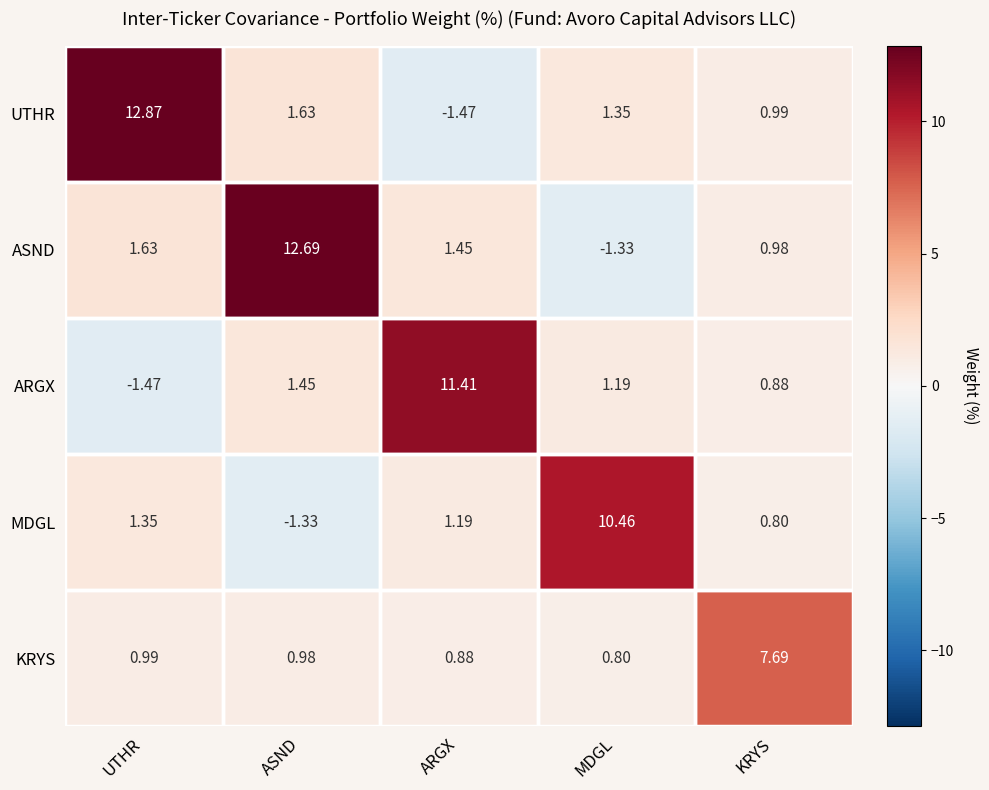

Which series has the largest total across all categories?

ASND